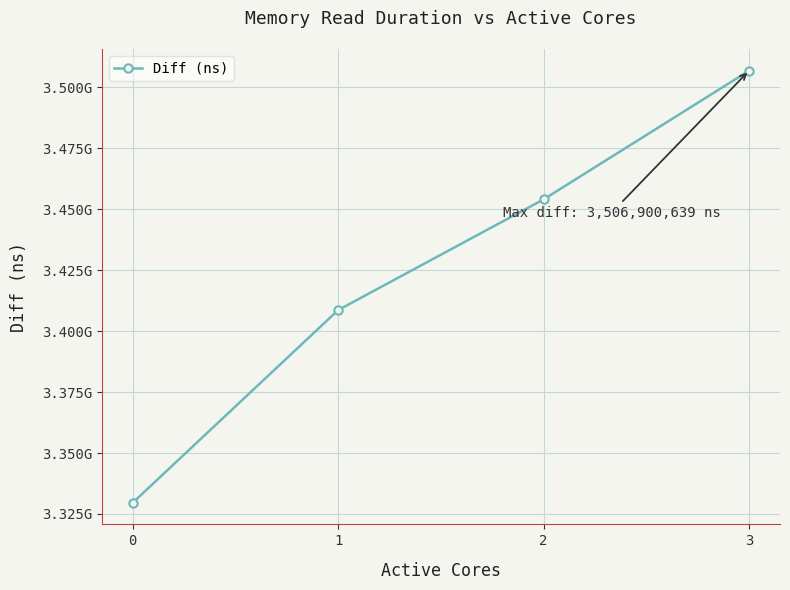

True or false: there are more than 2 points higher than both neighbors.

False